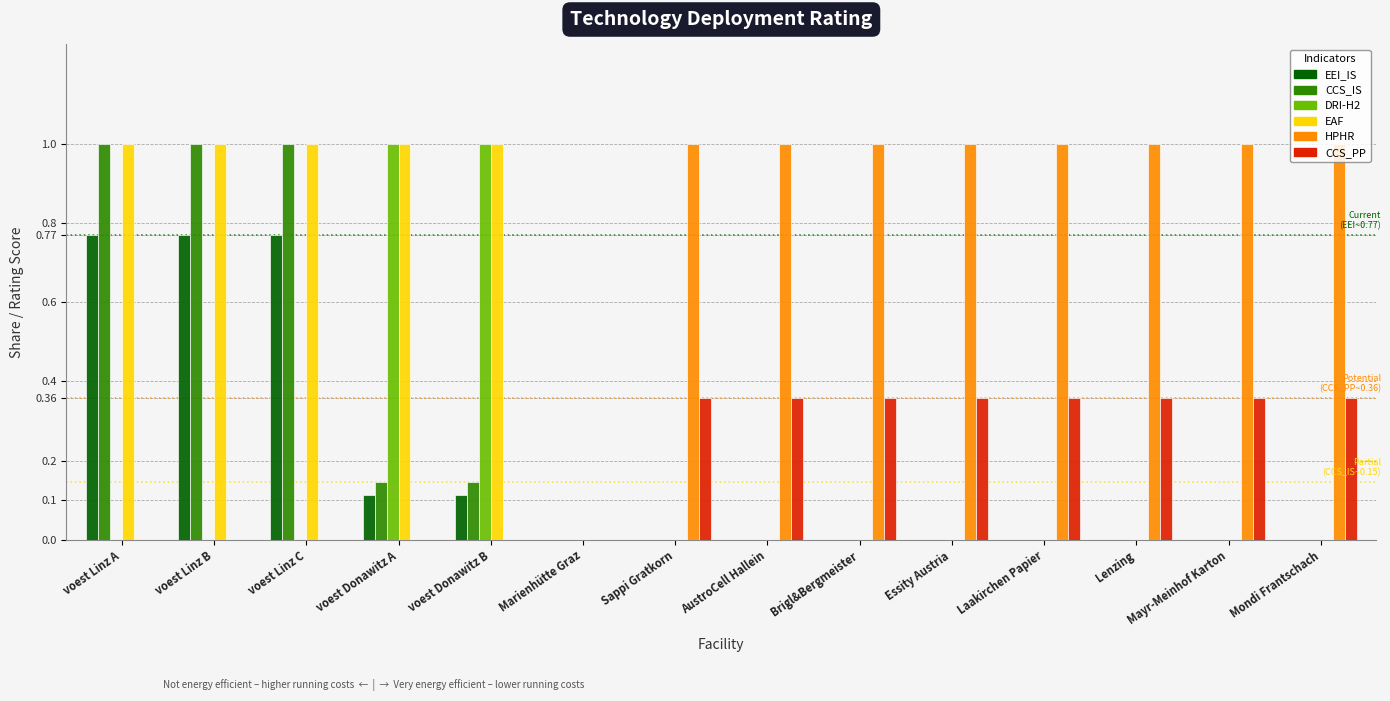

What is the sum of all CCS_PP values?

2.9